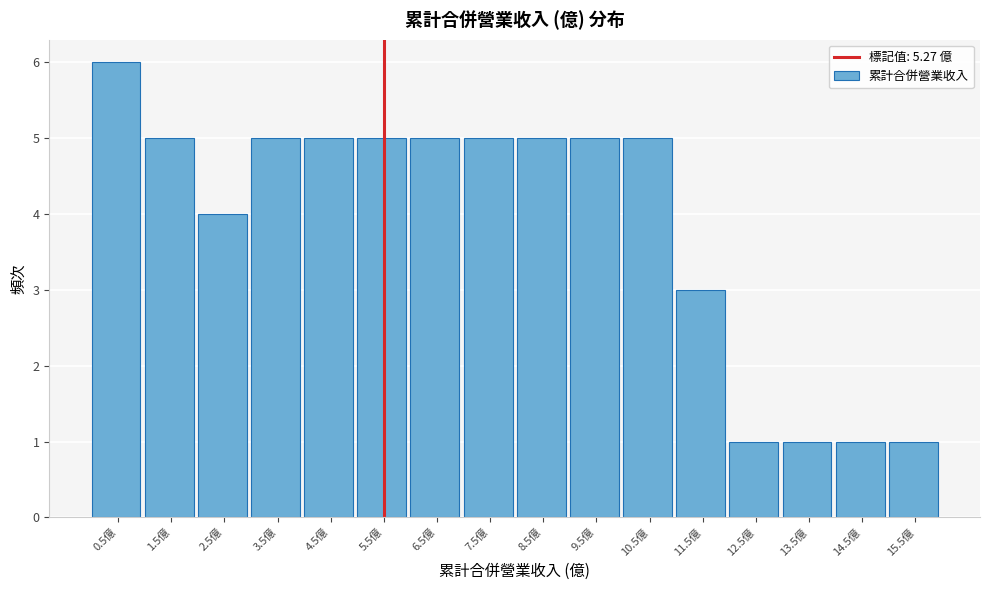

Reading left to right, transcribe this chart: for each bar, give the range it covers on the x-axis and its height. The values are not printed on the chart, so give them approximately, as read against the axis.

0 to 1: 6
1 to 2: 5
2 to 3: 4
3 to 4: 5
4 to 5: 5
5 to 6: 5
6 to 7: 5
7 to 8: 5
8 to 9: 5
9 to 10: 5
10 to 11: 5
11 to 12: 3
12 to 13: 1
13 to 14: 1
14 to 15: 1
15 to 16: 1